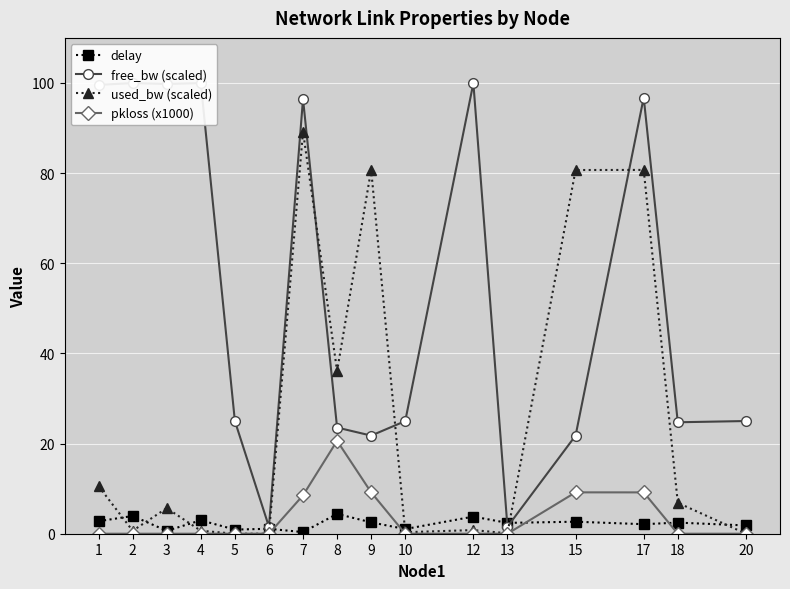

How many times do free_bw (scaled) and used_bw (scaled) cross each other?

4